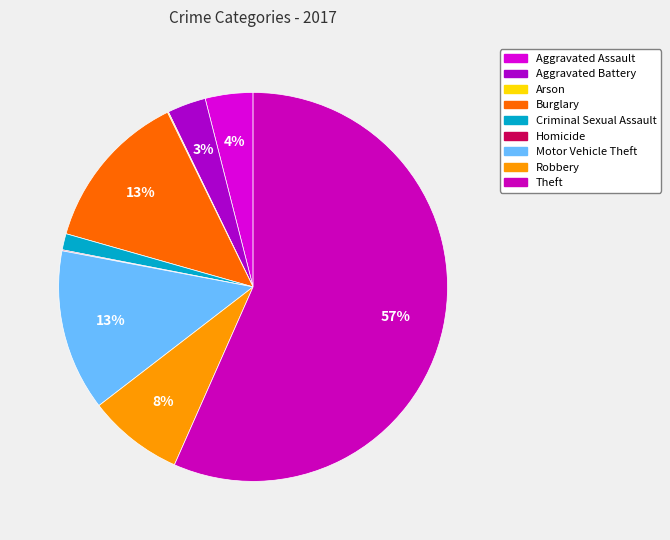

True or false: Motor Vehicle Theft accounts for 22% of the total.

False